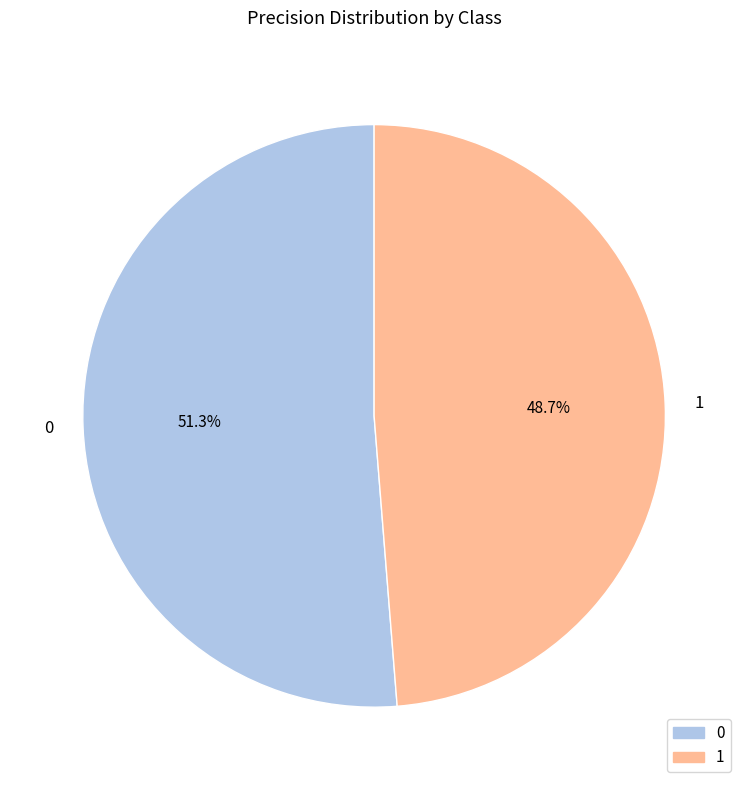

True or false: 0 accounts for 41% of the total.

False